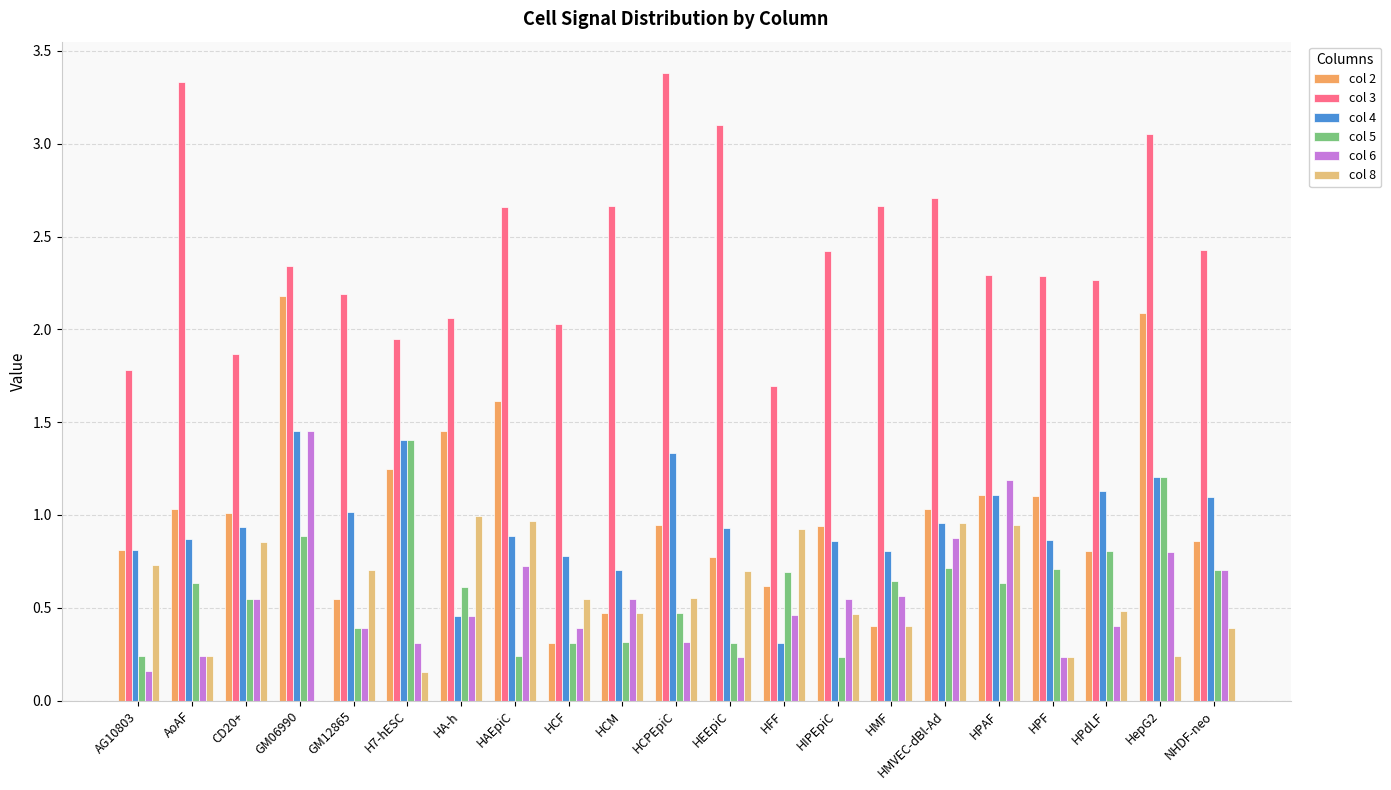

Which series has the largest total across all categories?

col 3